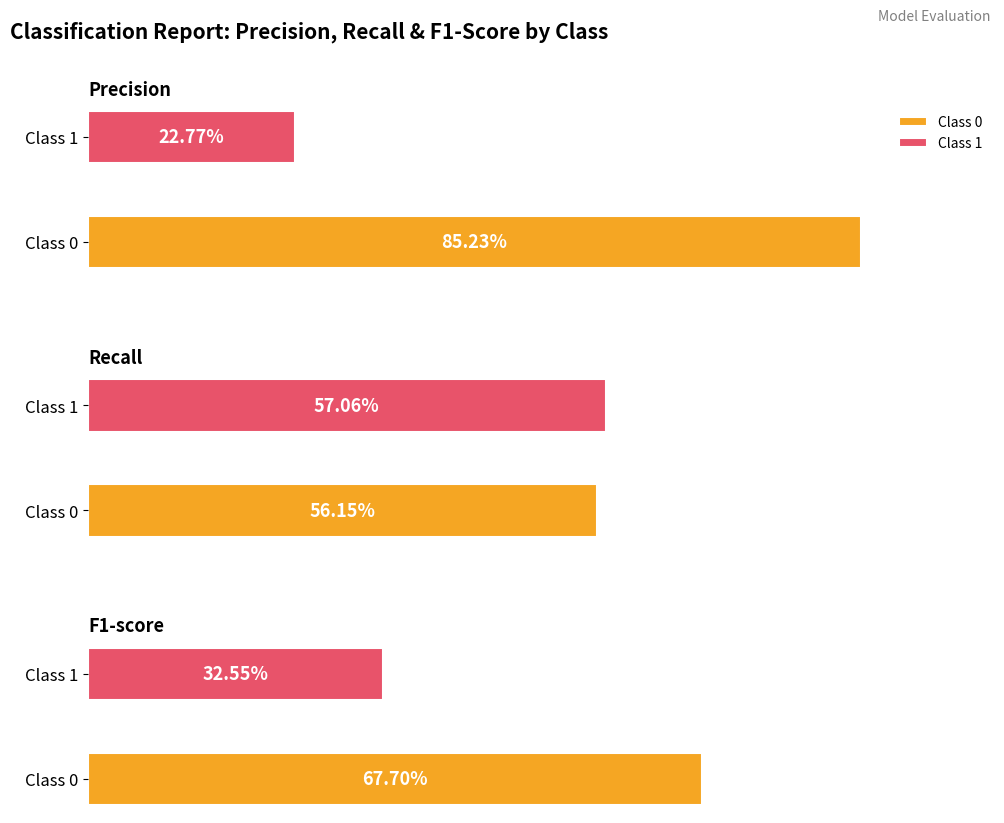

True or false: f1-score has a value of 0.3 at 1.

True